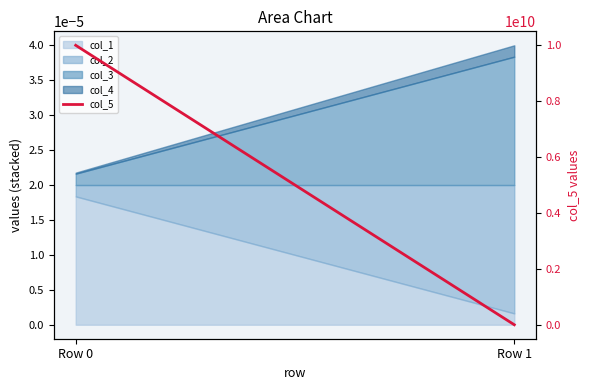

What is the value of the 1st point from the left?

10000000000.0